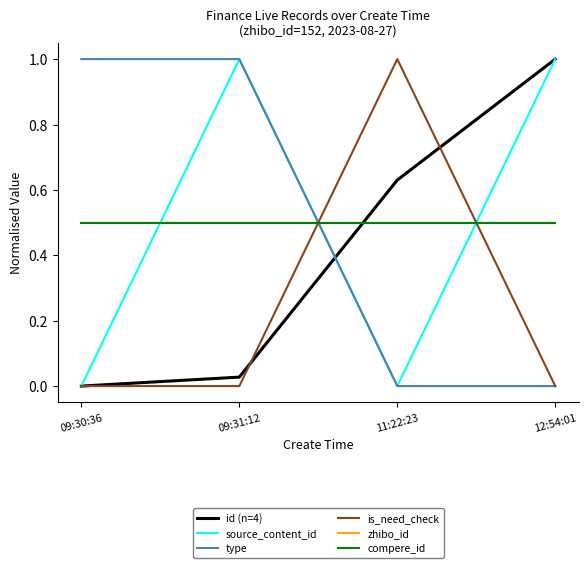

Where do id (n=4) and type first cross each other?

09:31:12 and 11:22:23